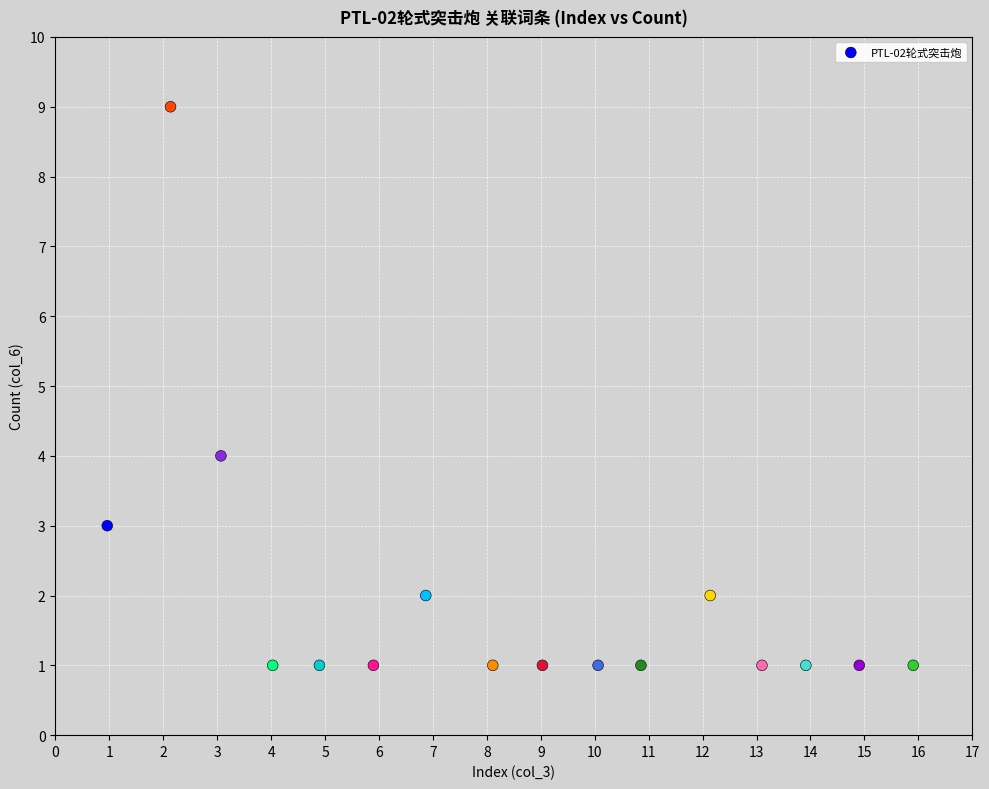

What Y value in the scatter plot is closest to 5?

4